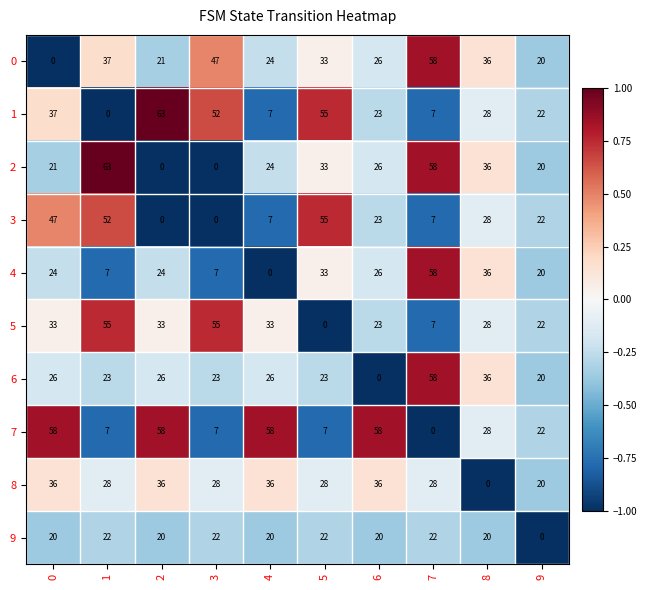

What is the minimum value shown in the chart?

0